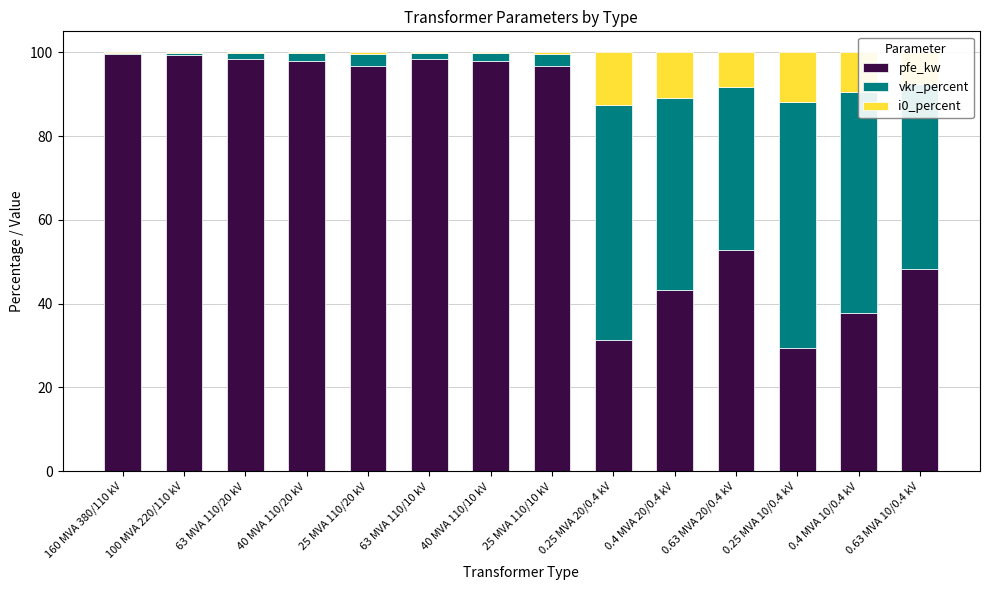

Is it true that pfe_kw equals 150.3 at 40 MVA 110/20 kV?

False